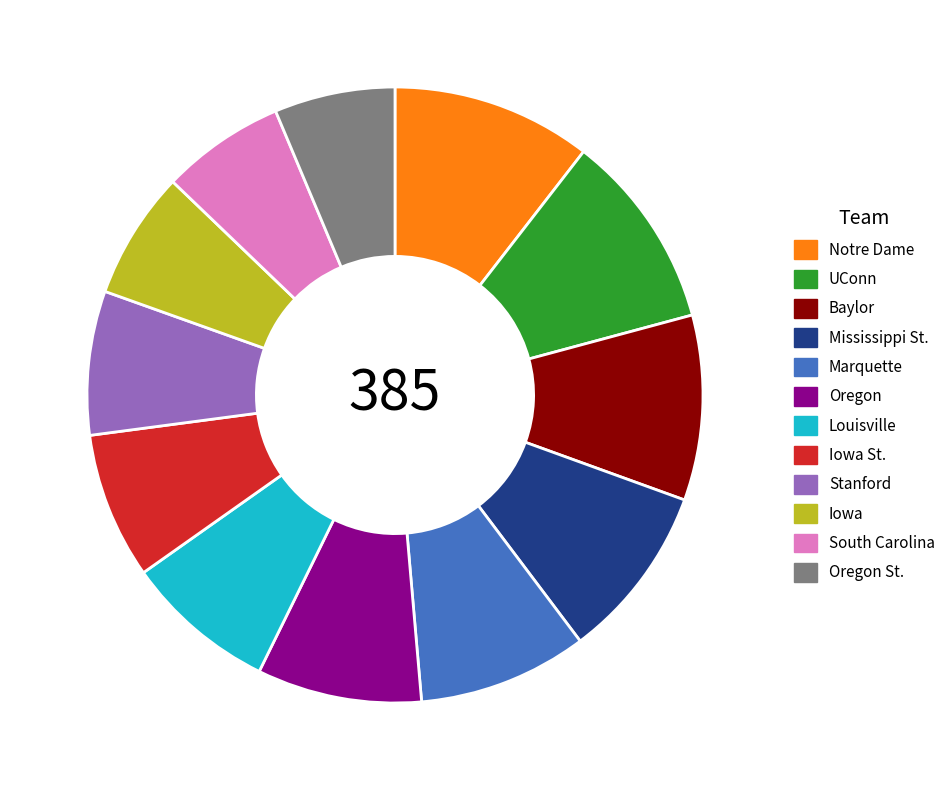

Is there any slice that represents more than half of the pie?

No